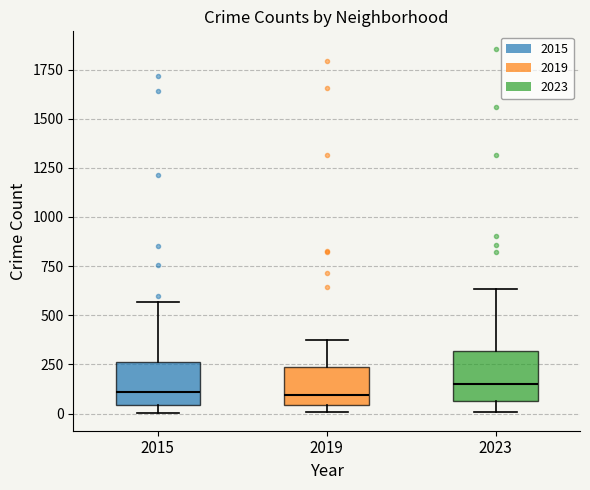

Reading left to right, transcribe this box plot: for each box, give where its median line is, the range the box spans, and where its two whiskers end, as read against the y-axis. The values are not printed on the chart, so give them approximately, as read against the axis.

2015: median 100, box 50 to 250, whiskers 0 to 550
2019: median 100, box 50 to 250, whiskers 0 to 400
2023: median 150, box 50 to 300, whiskers 0 to 650